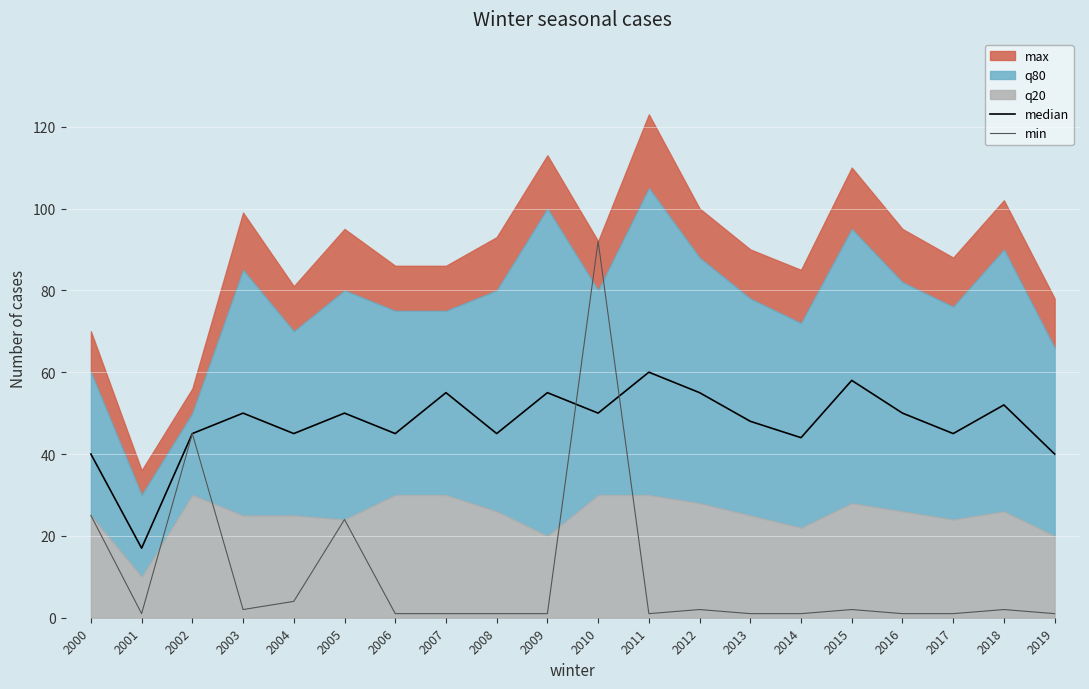

In median, how many points are lower than both neighbors (excluding endpoints)?

7